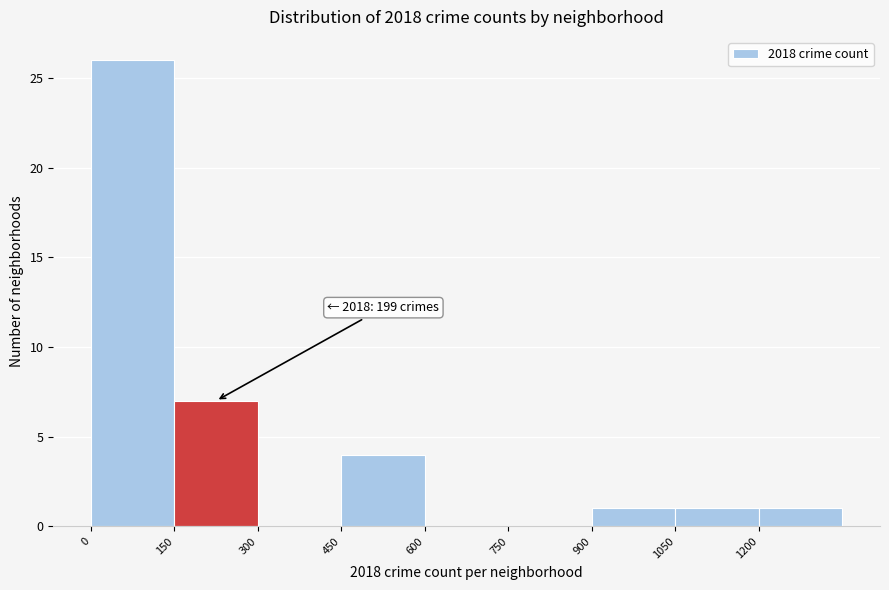

Which range on the x-axis has the tallest bar?

0 to 150